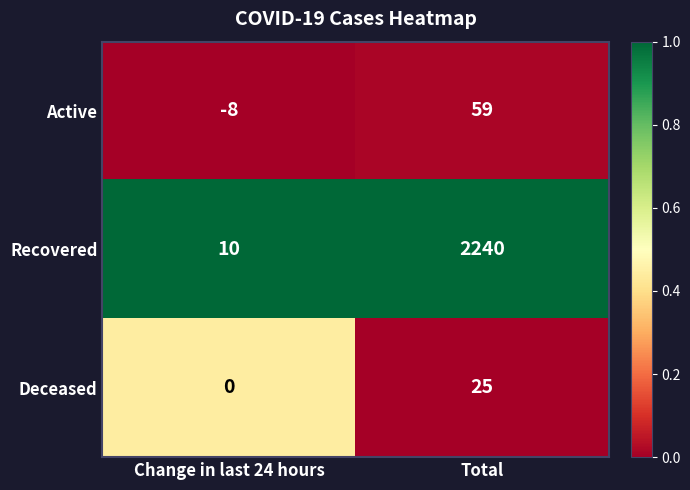

Which series has the widest spread of values?

Recovered